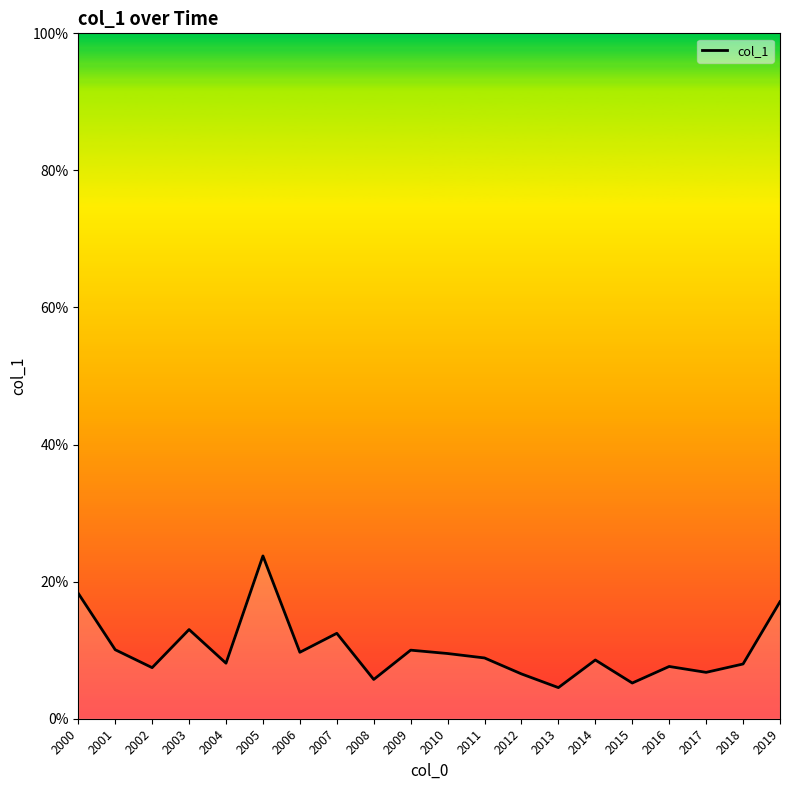

What value does the data have at 2001?

0.1